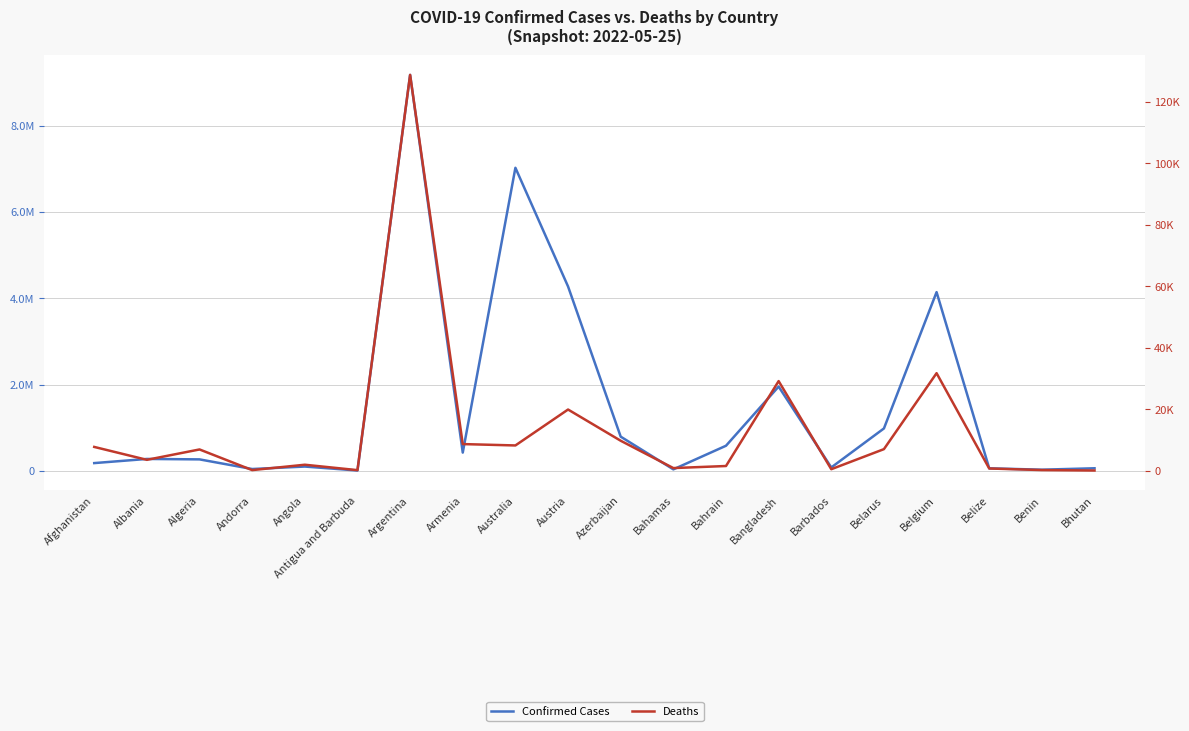

Is this an area chart (filled region under the line)?

No